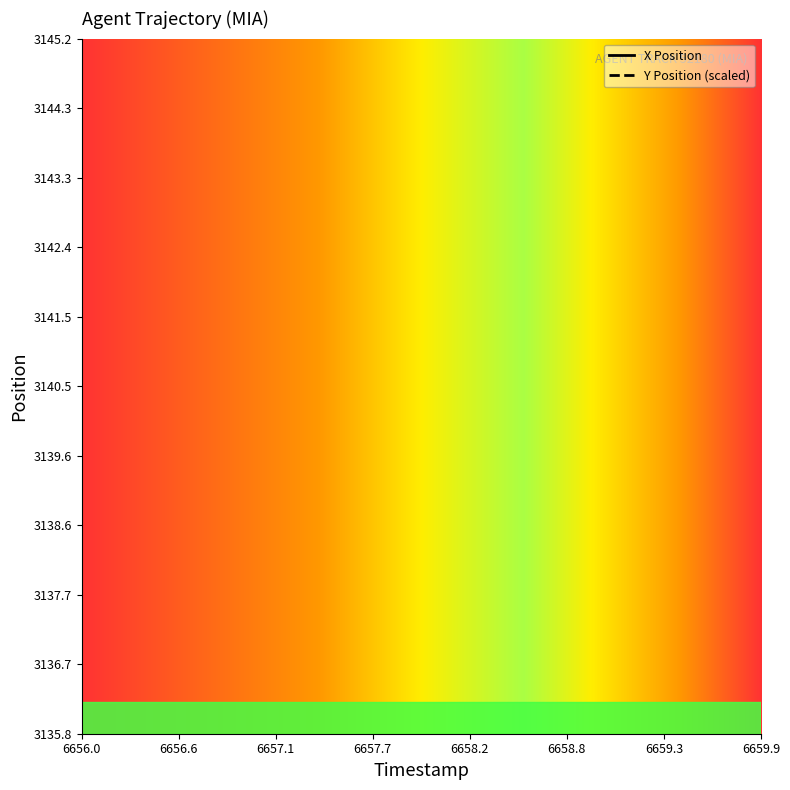

Does the chart have visible grid lines?

No